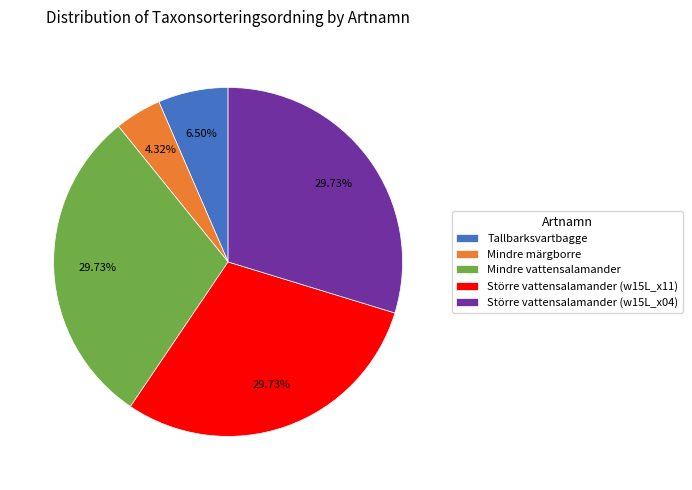

To the nearest percent, what is the combined percentage of Större vattensalamander (w15L_x04) and Större vattensalamander (w15L_x11)?

59%